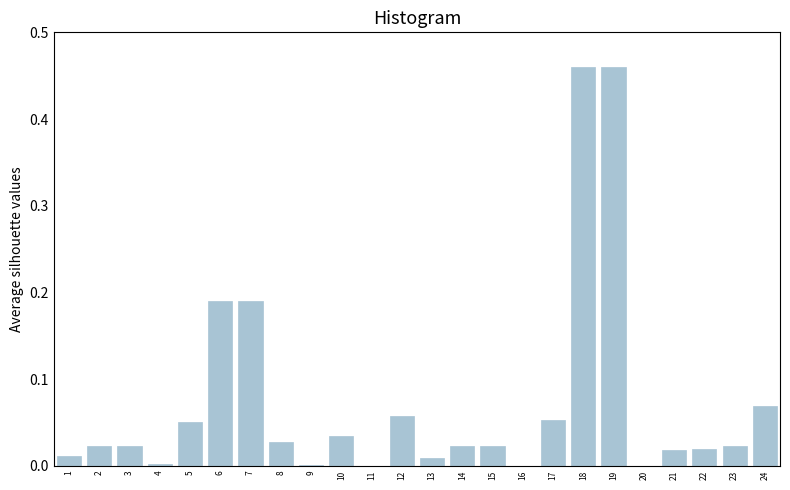

The value at 16 is -0.3. True or false?

False